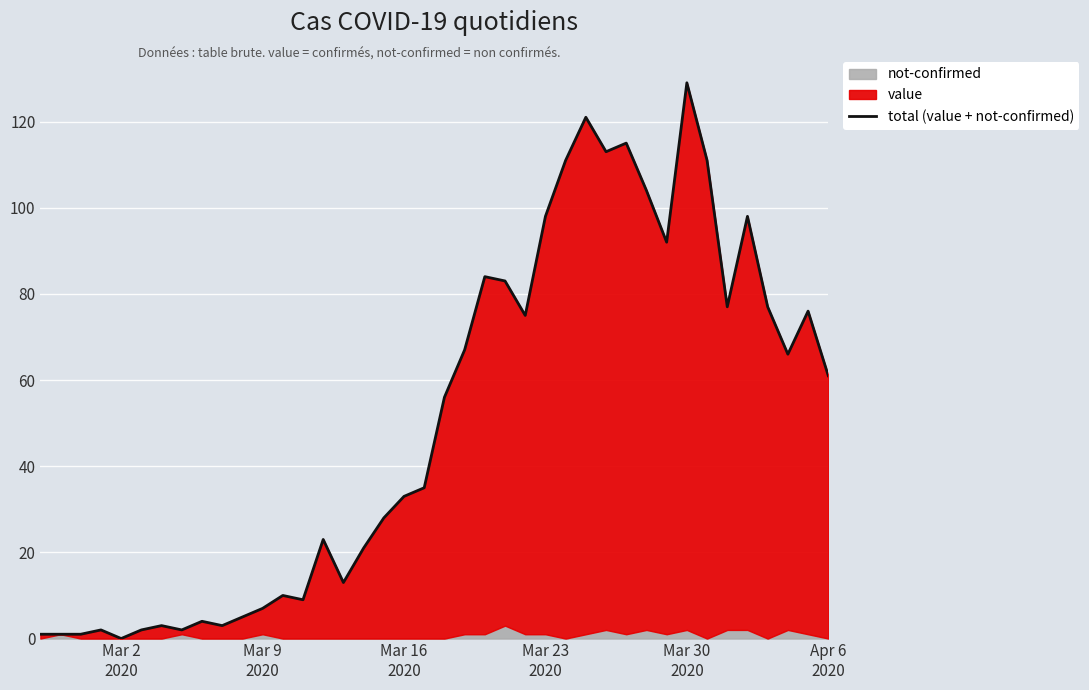

How many data points does each series have?

40